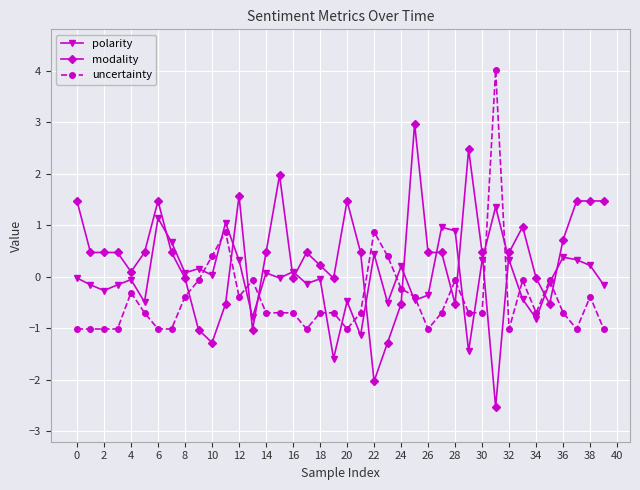

True or false: modality and uncertainty intersect in this chart.

True